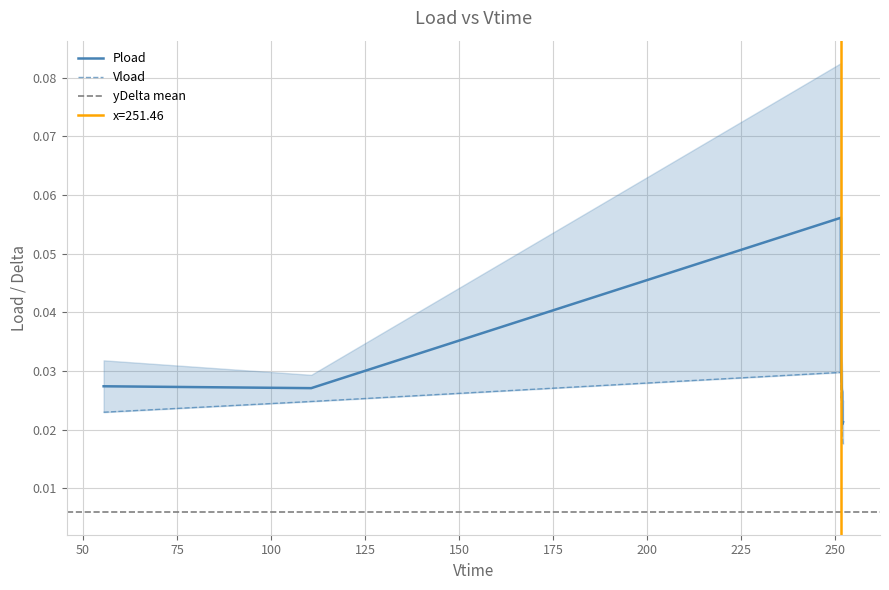

What is the sum of all Pload values?

0.3